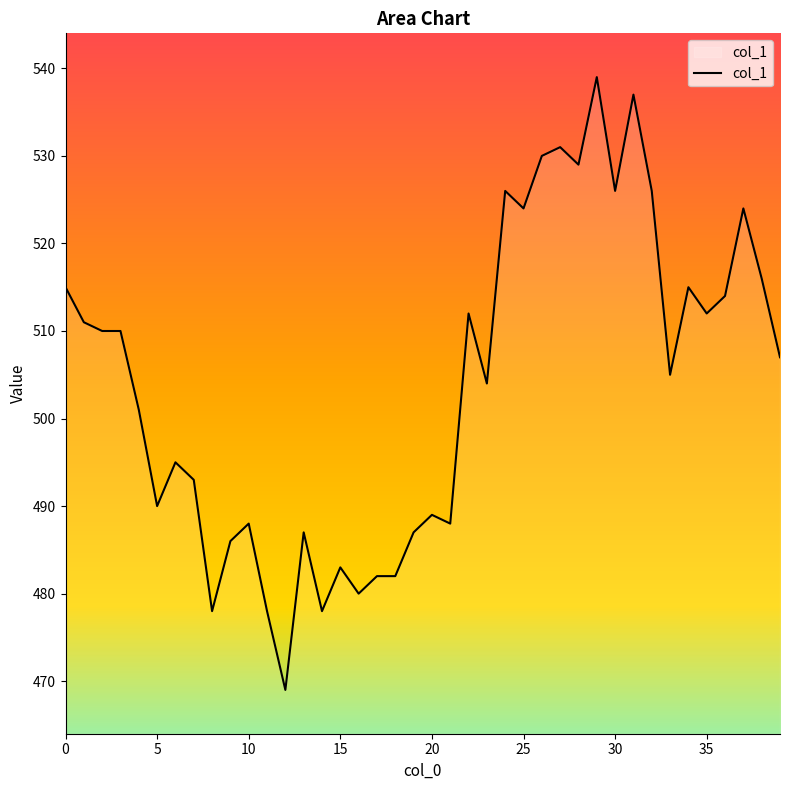

What is the difference between the maximum and minimum values?

70